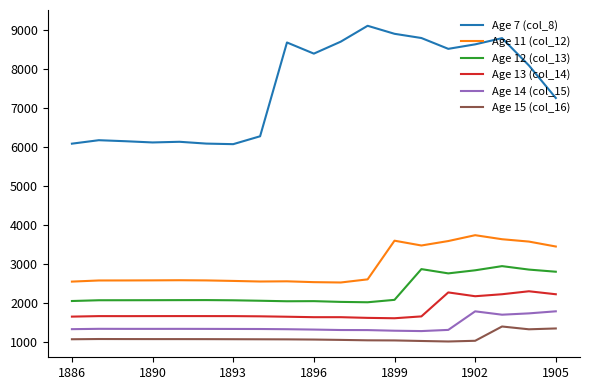

At how many categories does at least one series exceed 2542?

19